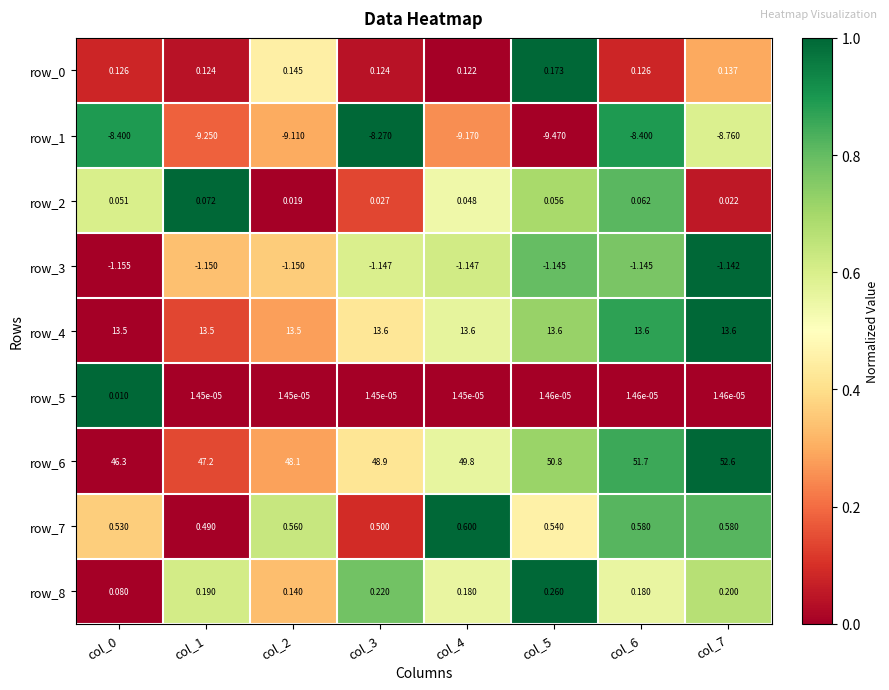

What is the maximum value shown in the chart?

52.6